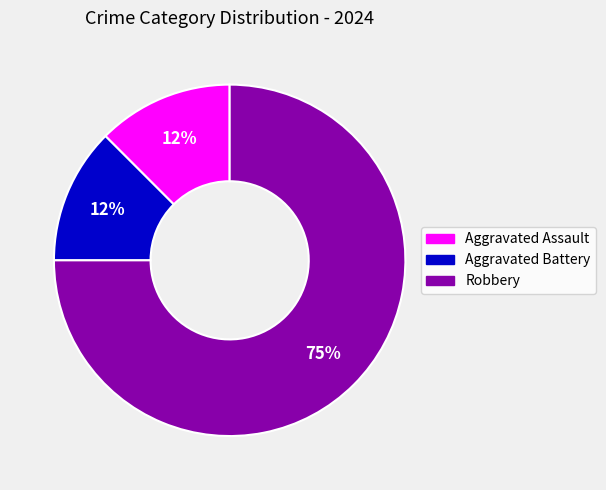

Which category has the biggest portion of the pie?

Robbery